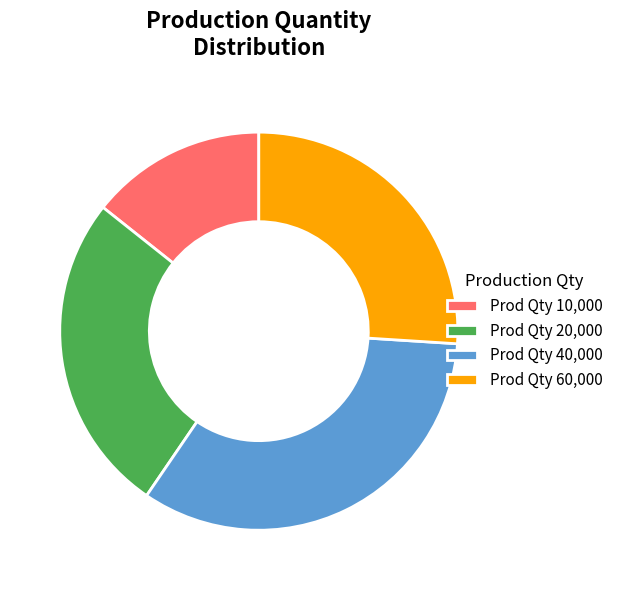

What is the largest slice in the pie chart?

Prod Qty 40,000